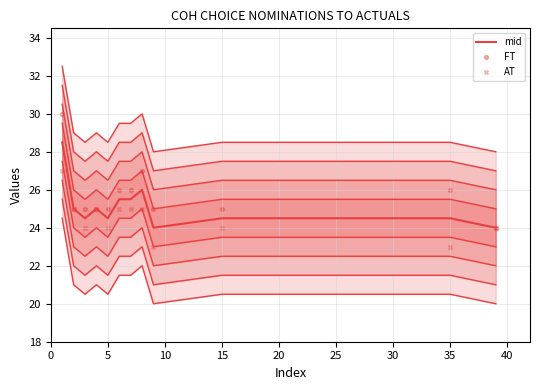

Is the value of AT at 30 greater than the value of mid at 25?

No